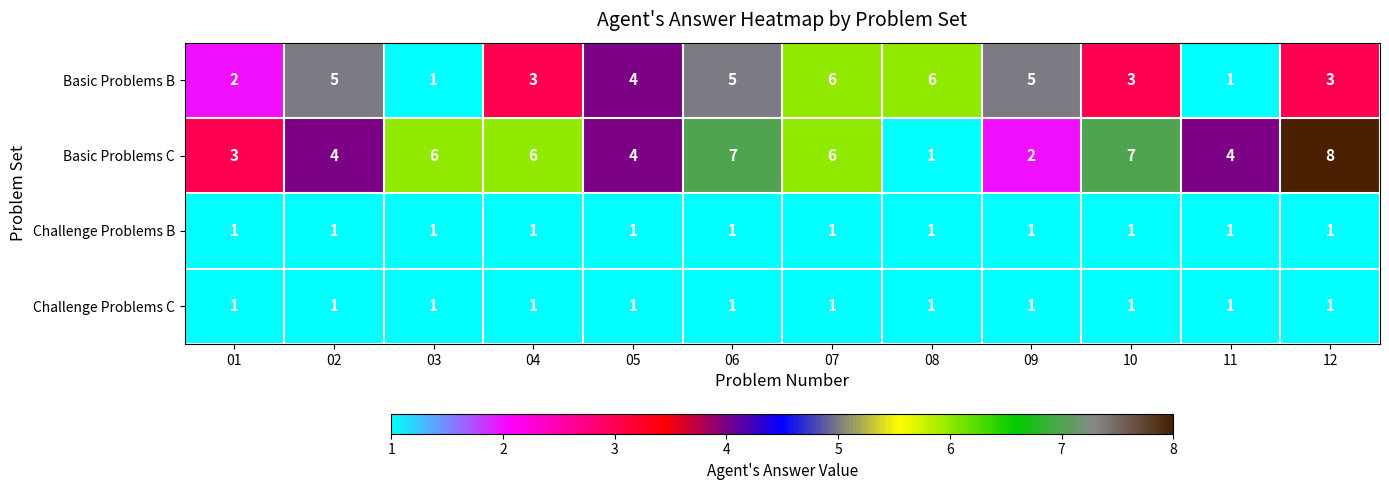

Which series has the largest total across all categories?

Basic Problems C